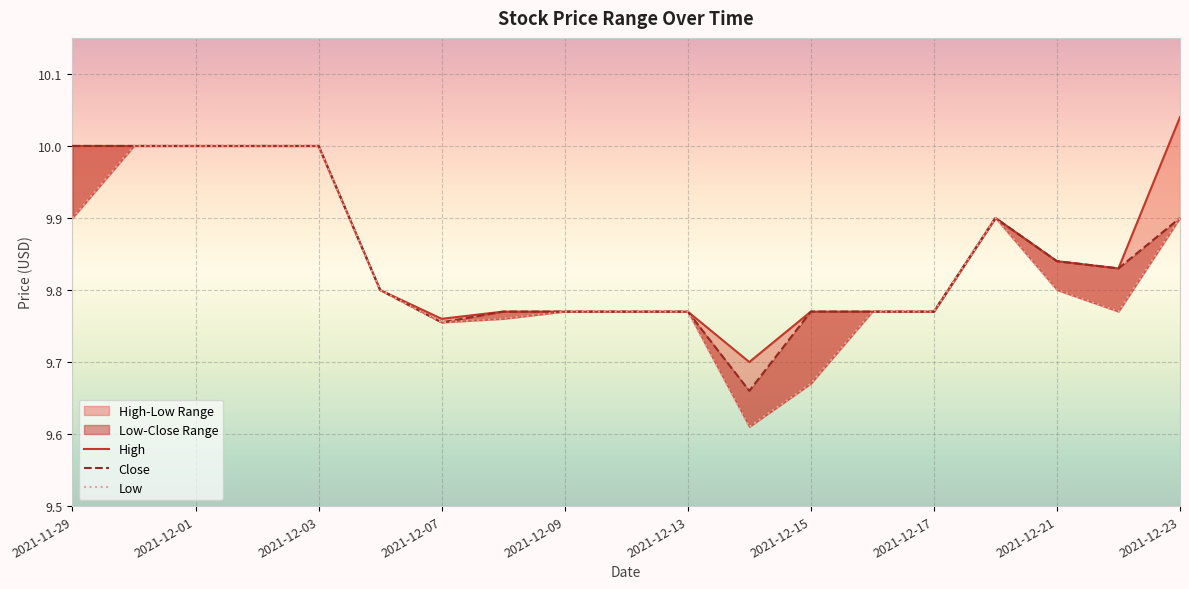

Which series has the largest total across all categories?

High